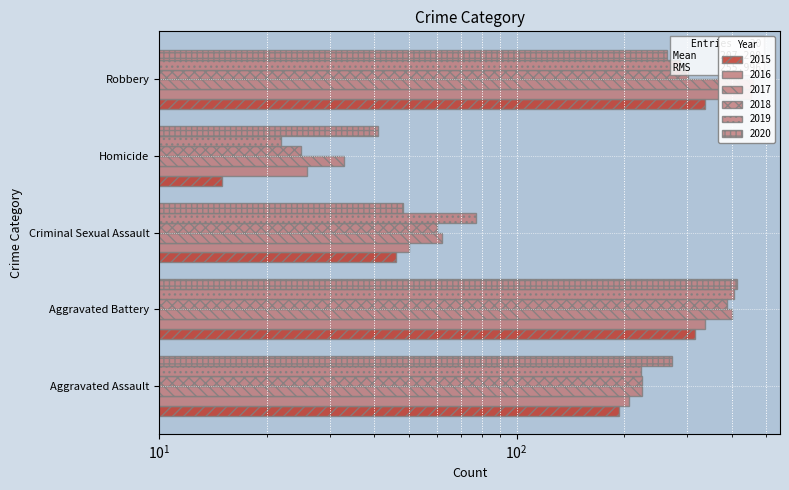

What is the total value across all series at Homicide?

162